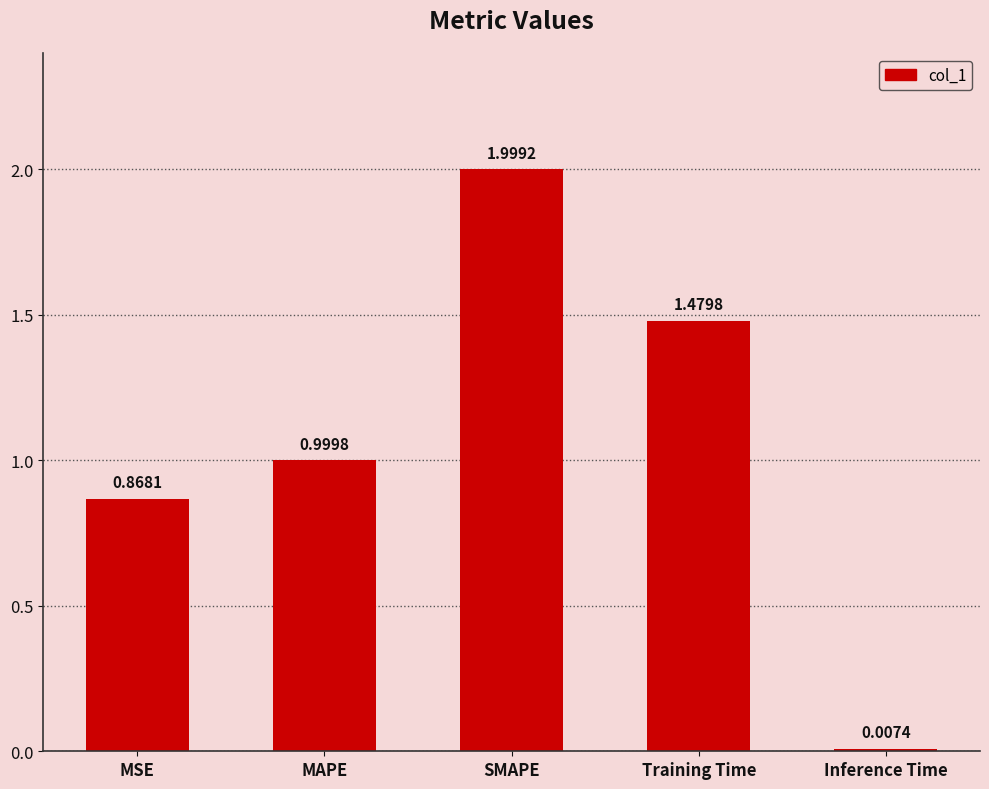

Does the chart contain stacked bars?

No